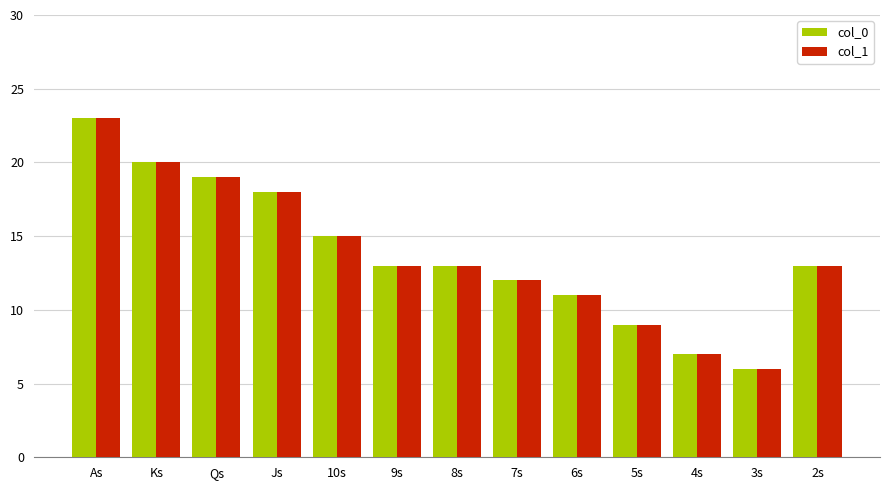

What is the label of the 2nd bar from the right?

3s